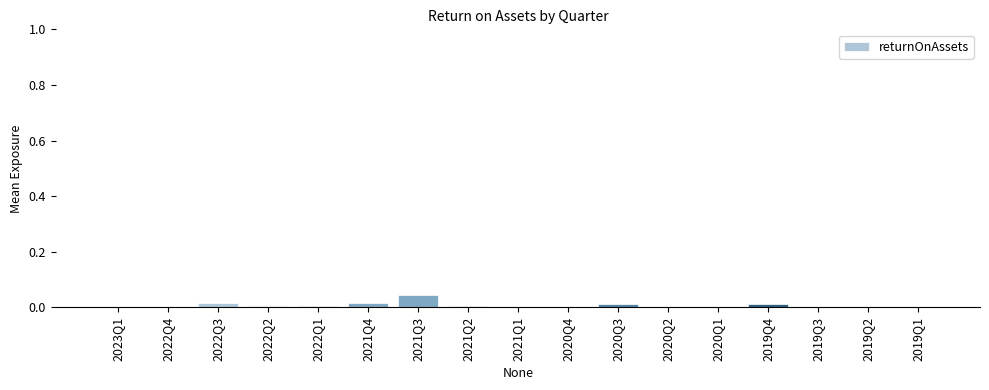

Is it true that the value at 2020Q1 is 0.0?

True